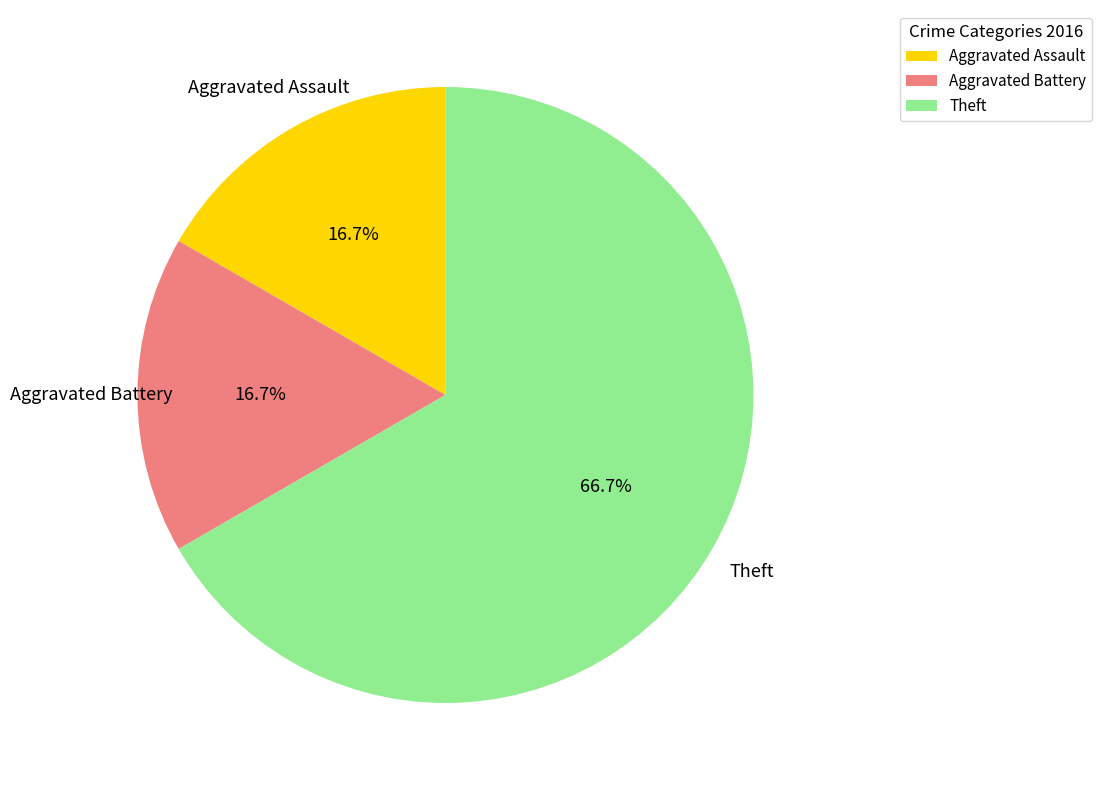

Is there a majority slice in this chart?

Yes